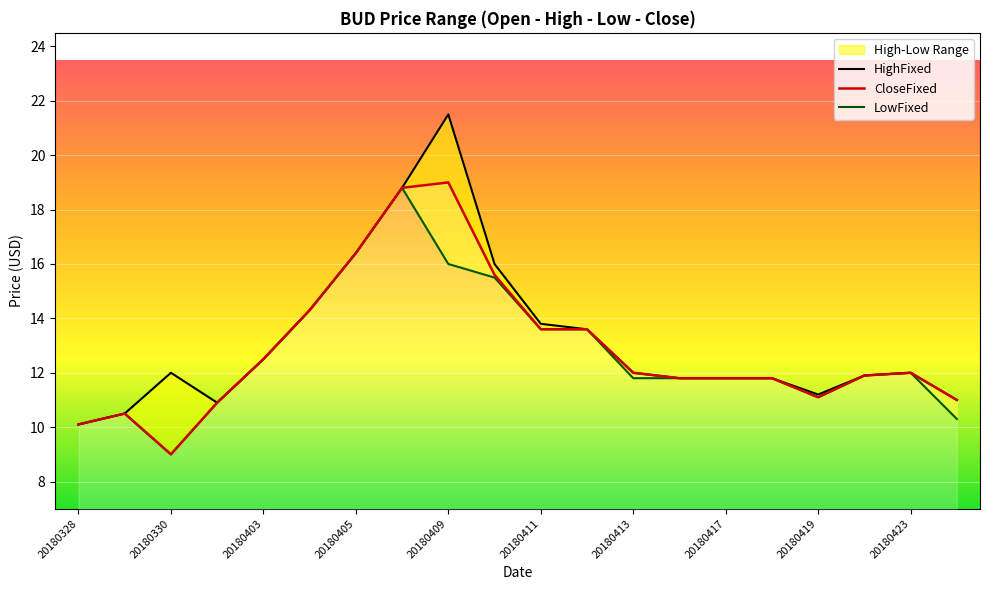

The CloseFixed series shows 11.8 at 20180417. True or false?

True